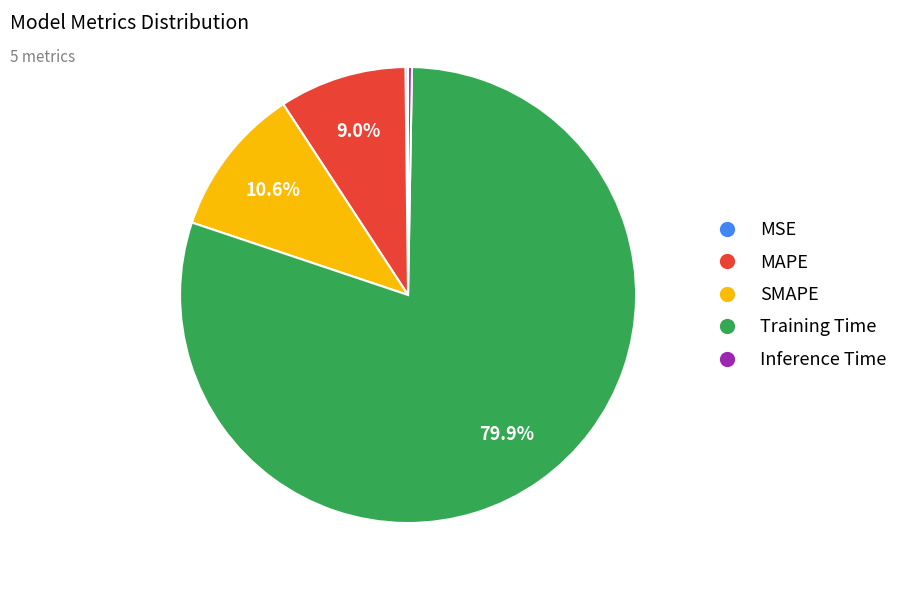

Between MAPE and Training Time, which is larger?

Training Time